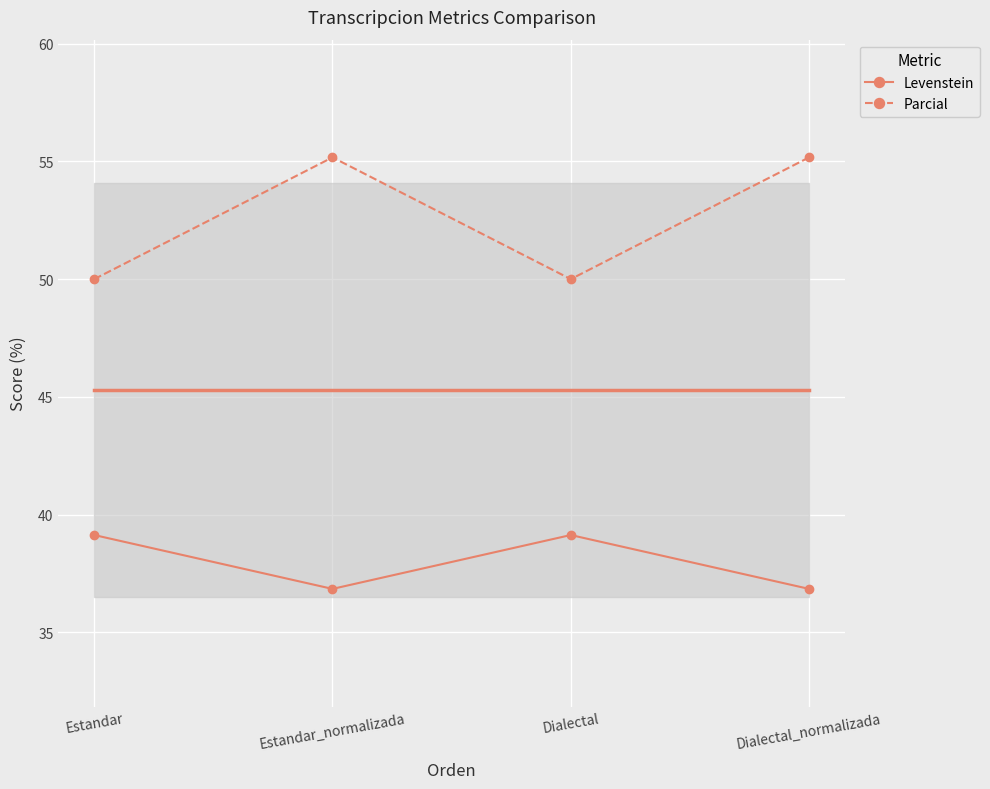

At Dialectal, list the series in order from smallest to largest.

Levenstein, Parcial